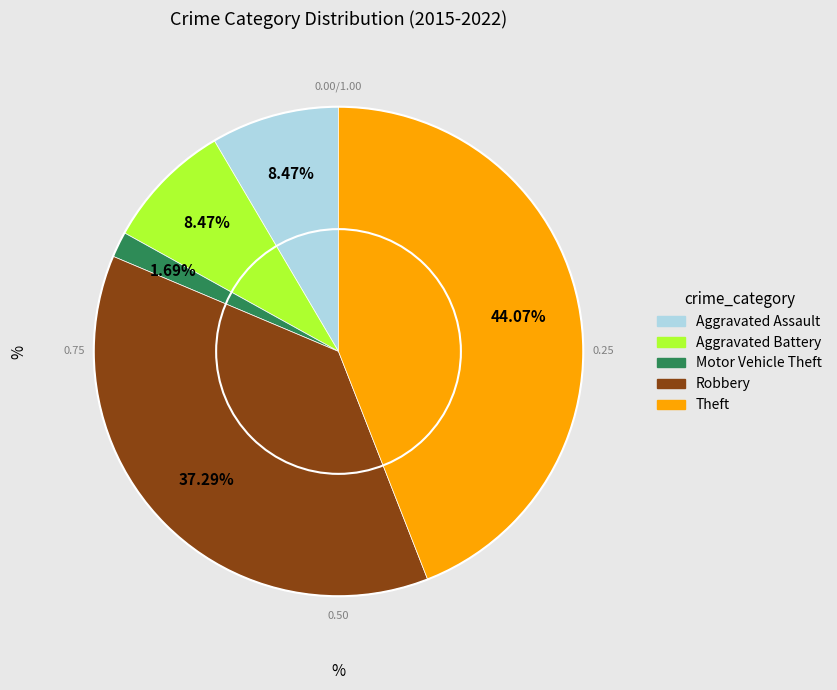

To the nearest percent, what portion does Robbery represent?

37%